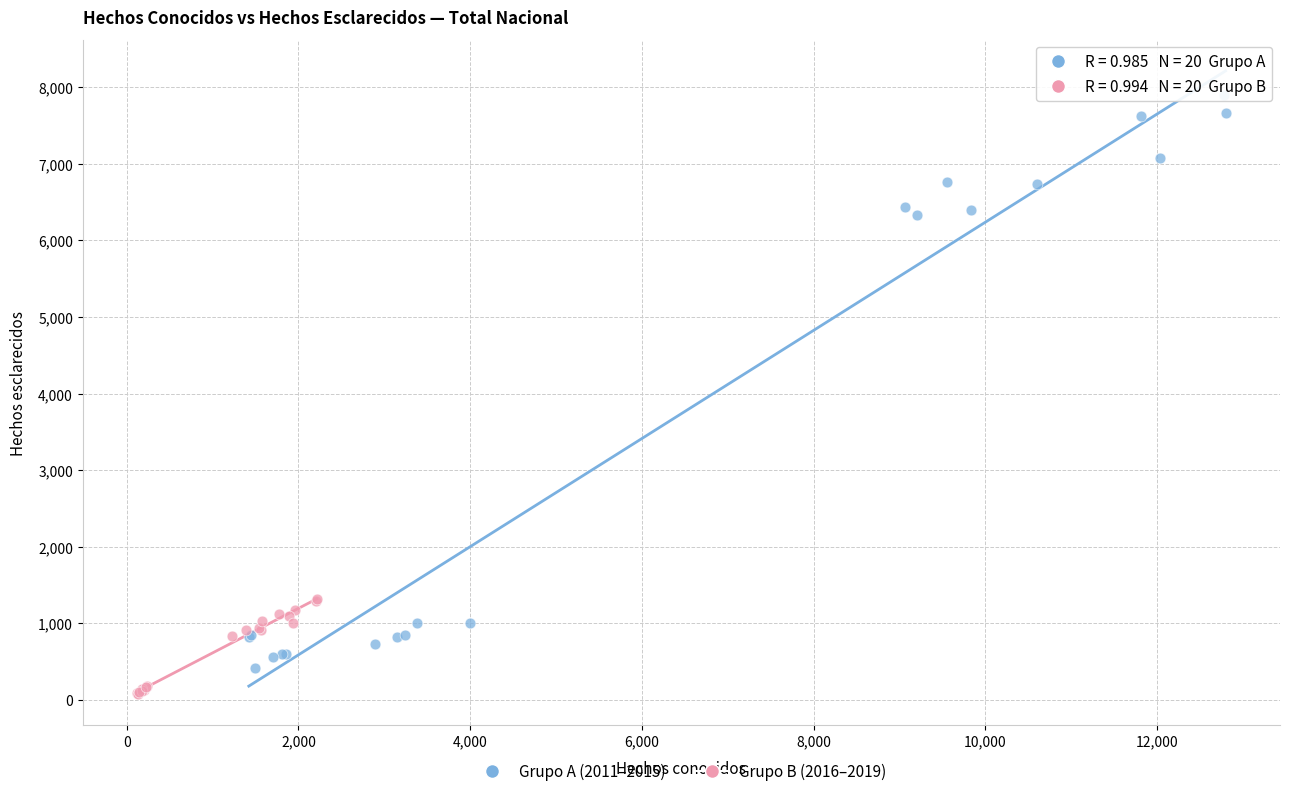

What are all the series names shown in the legend?

Grupo A (2011–2015), Grupo B (2016–2019)